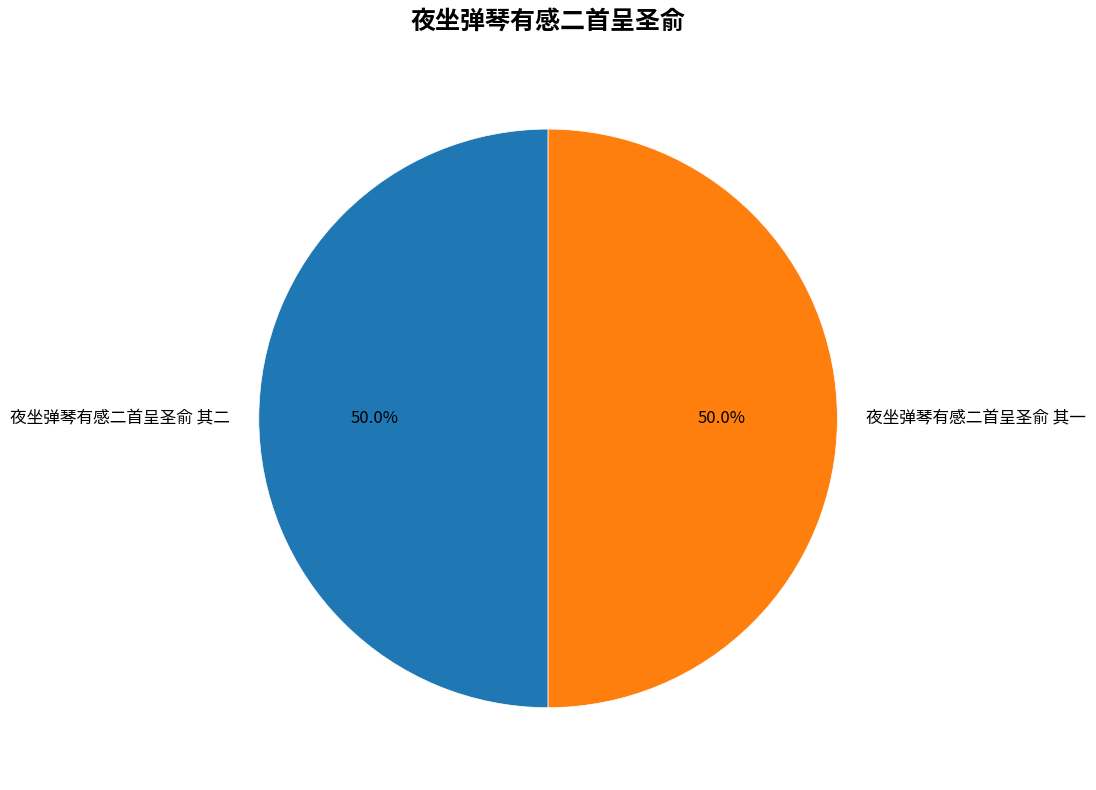

What is the ratio of the value at 夜坐弹琴有感二首呈圣俞 其一 to the value at 夜坐弹琴有感二首呈圣俞 其二?

1.0